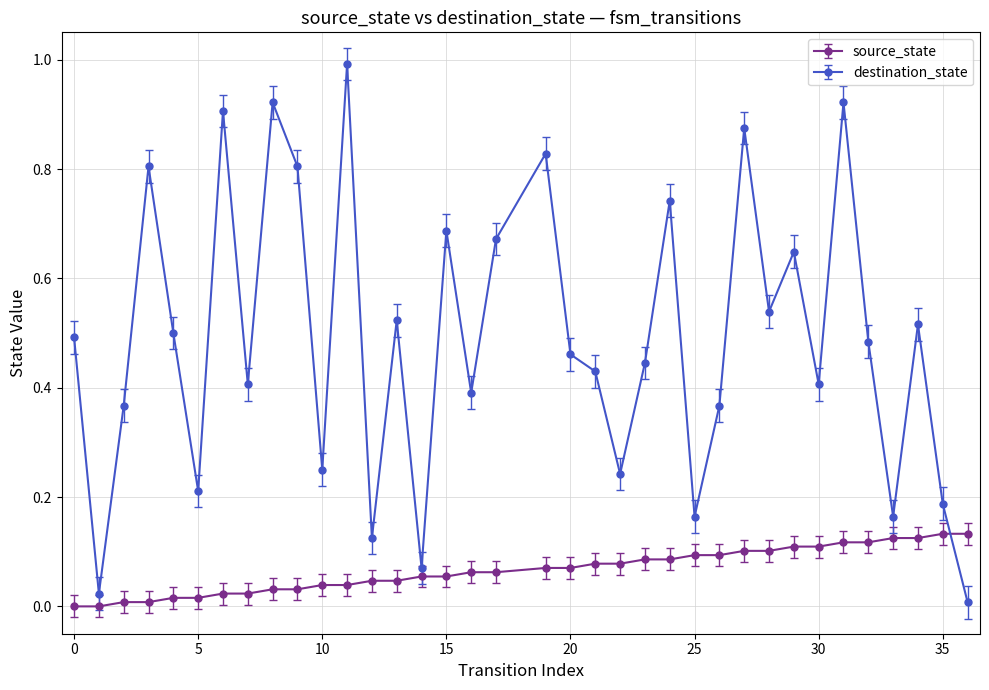

How many times do destination_state and source_state cross each other?

1